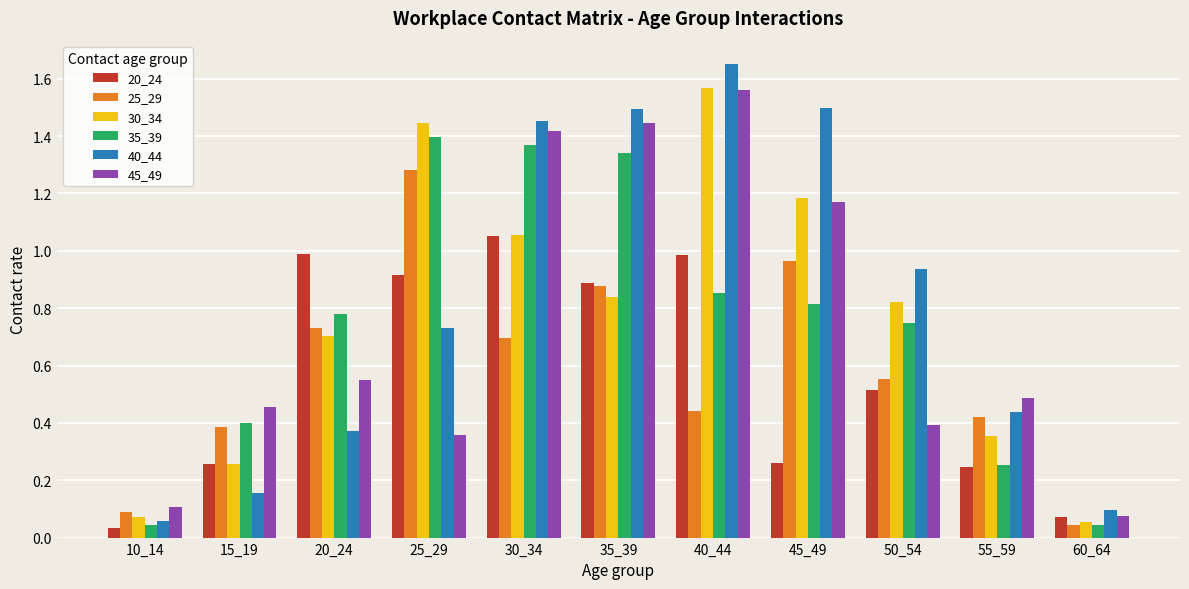

What is the sum of the 30_34 values at 50_54 and 40_44?

2.4